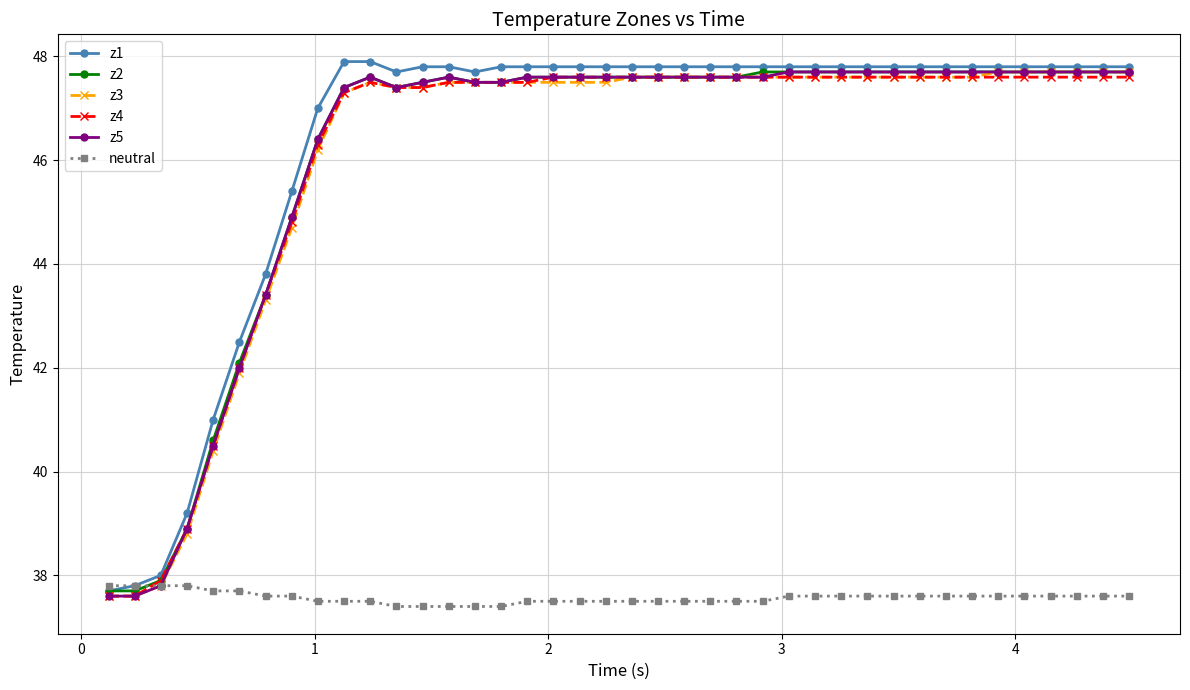

Does the chart have visible grid lines?

Yes